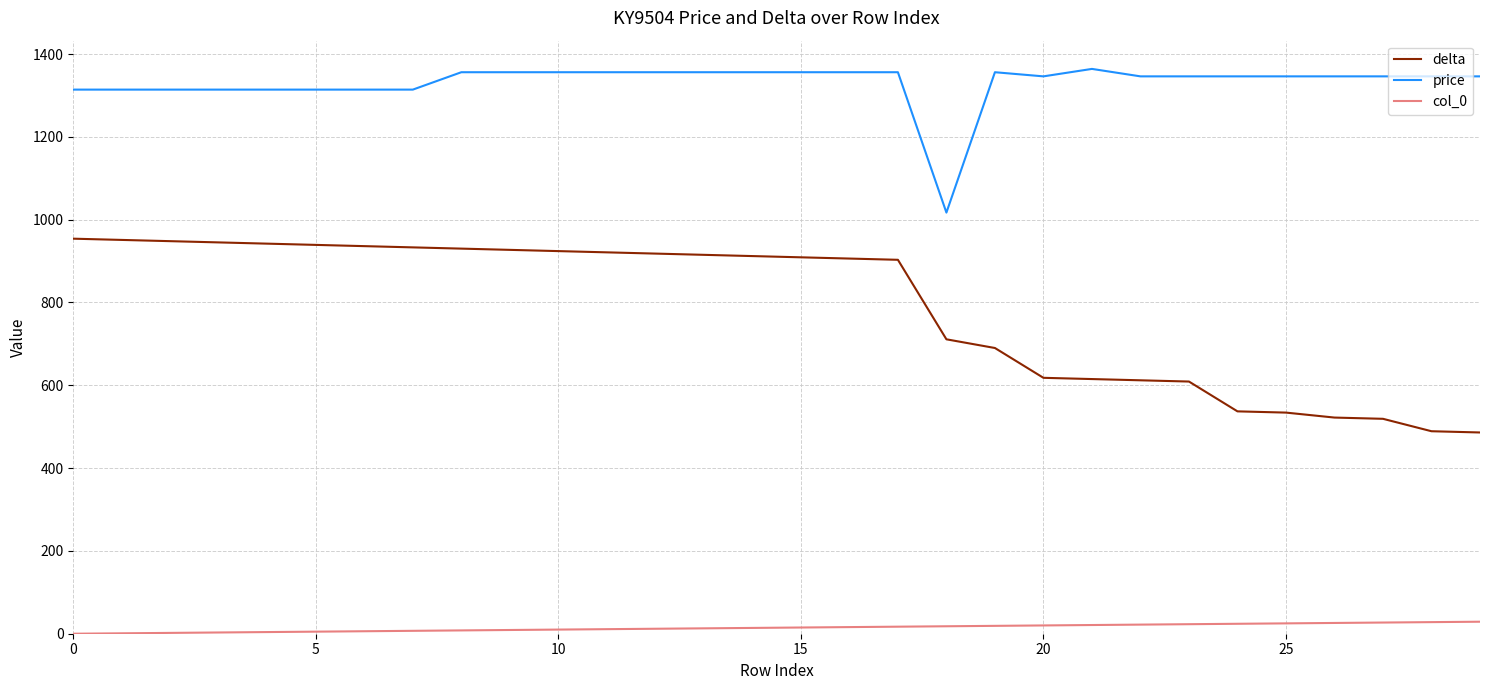

List the series in order of their overall mean, highest first.

price, delta, col_0